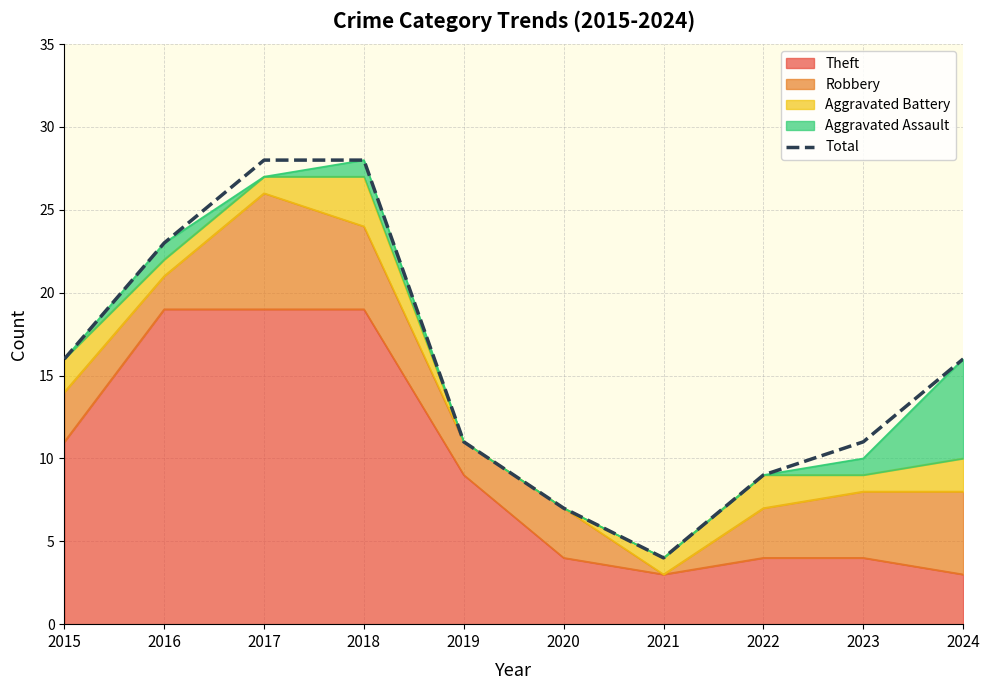

List the labels in order of value, largest first.

2017, 2018, 2016, 2015, 2024, 2019, 2023, 2022, 2020, 2021